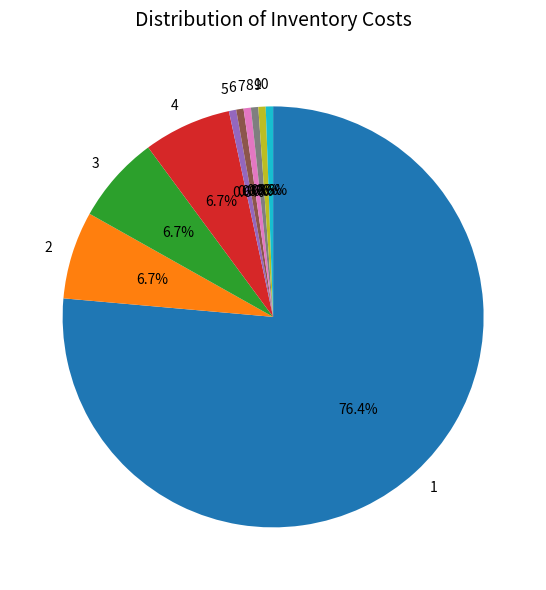

Combined, what portion of the pie is 8 and 4?

7.3%